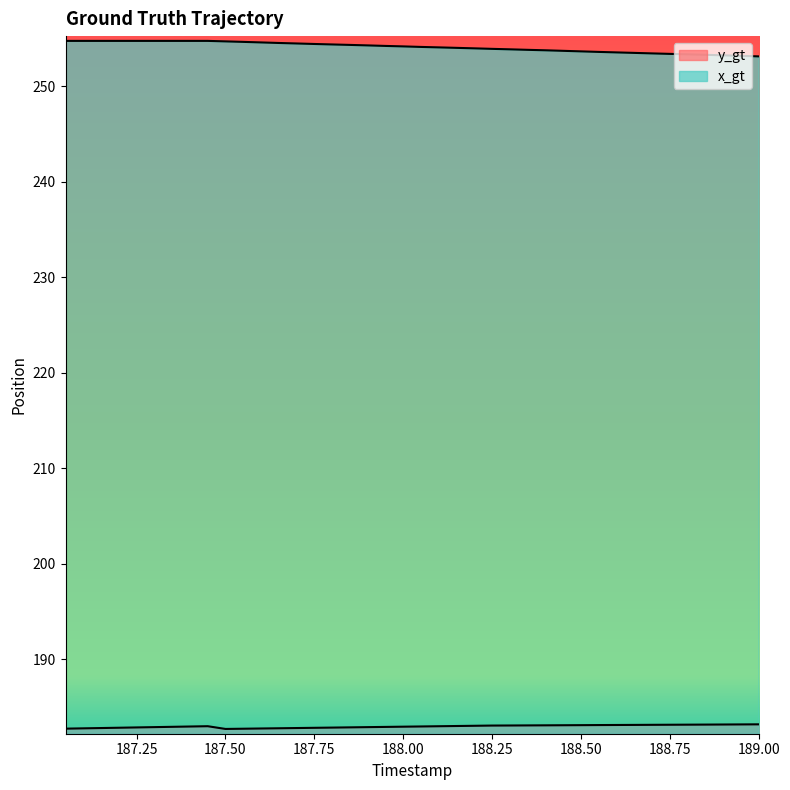

What is the spread (max minus min) of values at 187.45?

71.7